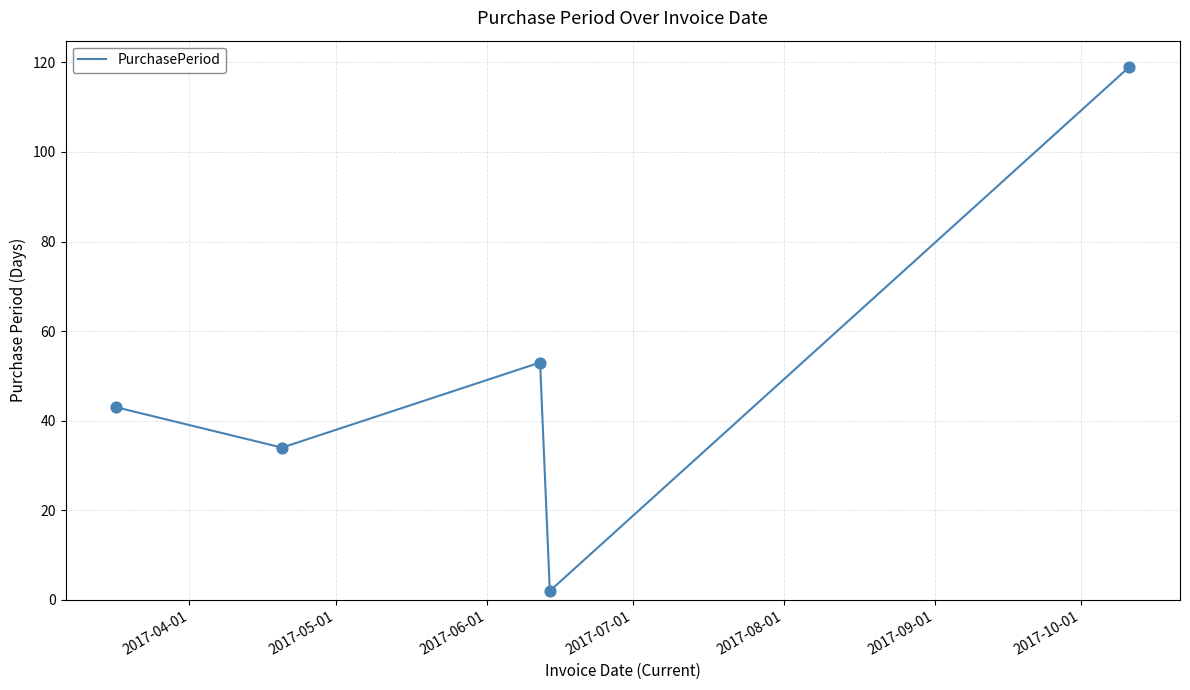

True or false: there are more than 2 points higher than both neighbors.

False